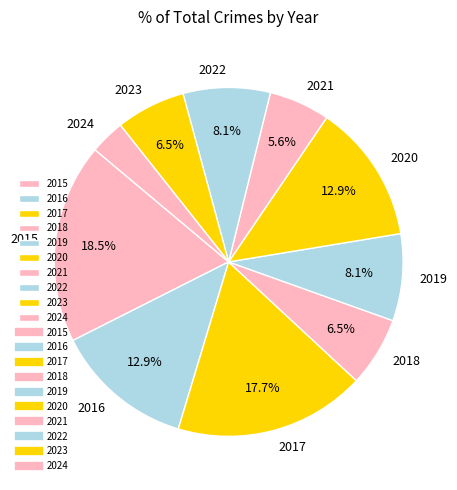

What is the smallest slice in the pie chart?

2024